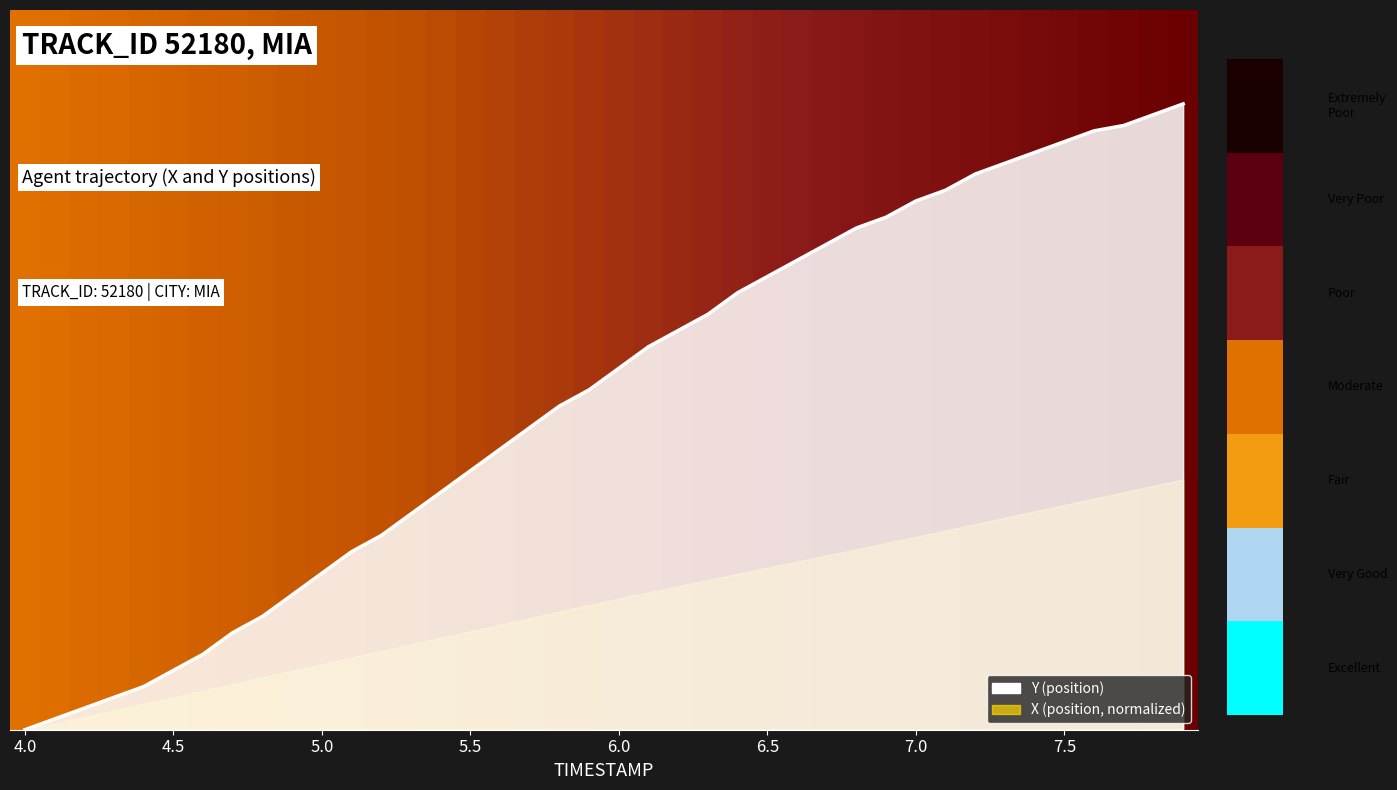

True or false: the data shows 0.4 at 31.

False